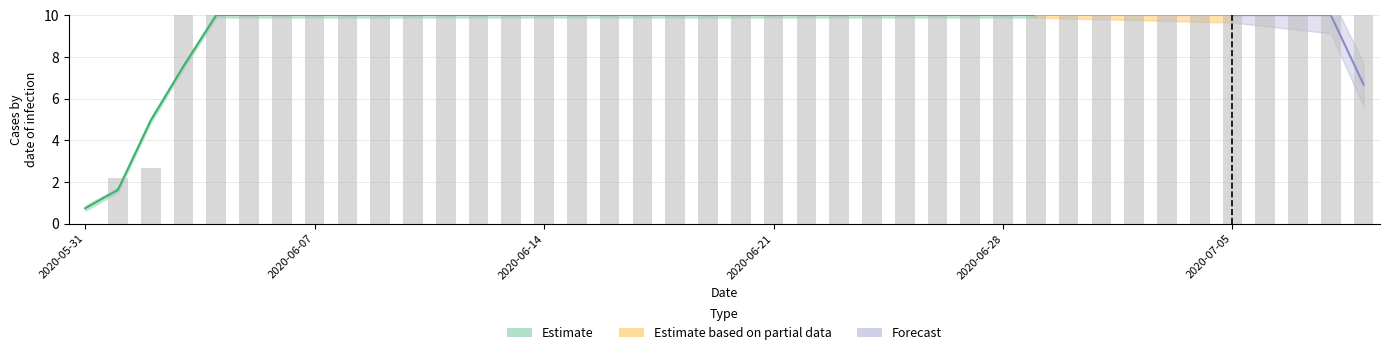

What value does the data have at 2020-06-10?

10.0